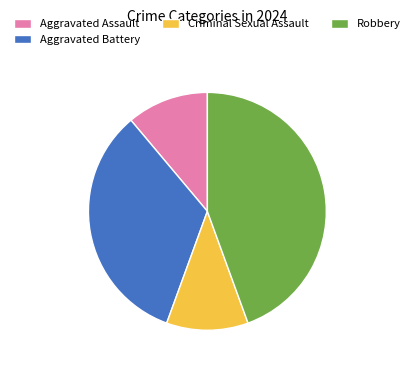

Which has a higher value, Robbery or Criminal Sexual Assault?

Robbery